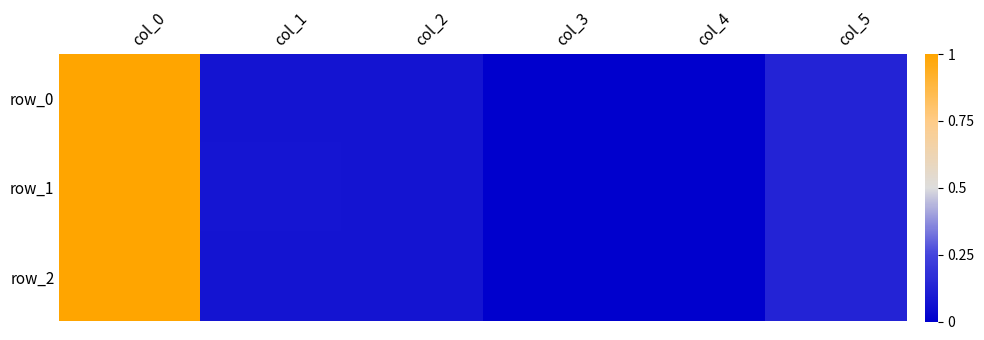

What is the lowest value of the row_1 series?

1